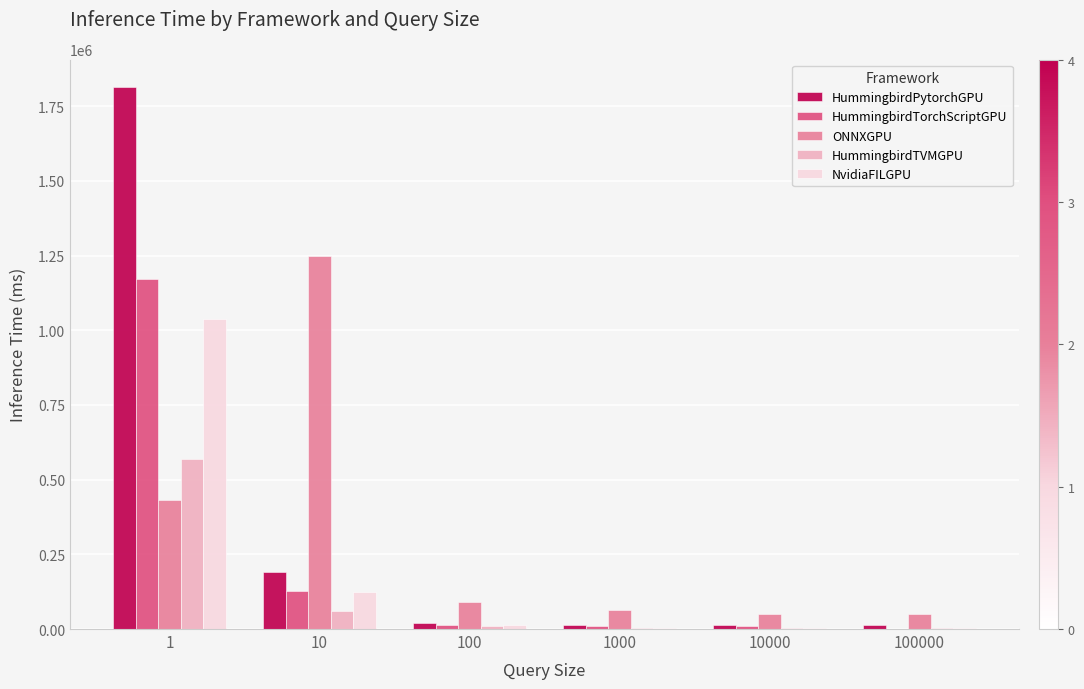

What is the sum of all HummingbirdTVMGPU values?

651103.8